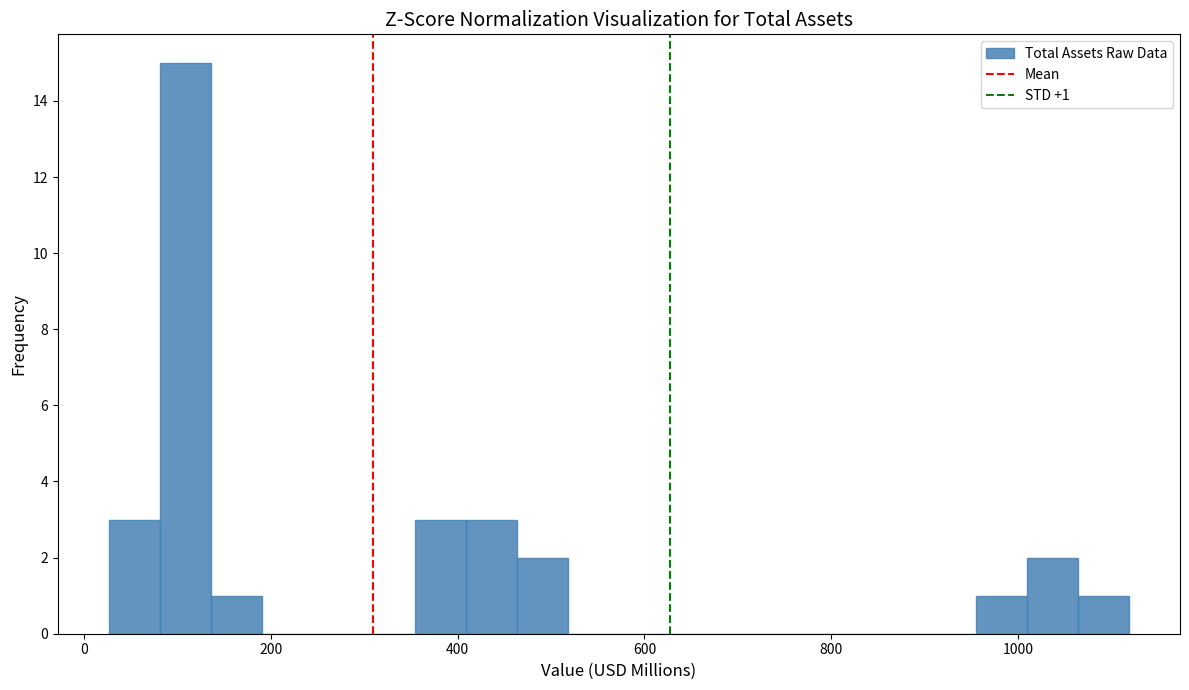

Read against the x-axis, roughly where is the centre of the tallest bar?

100